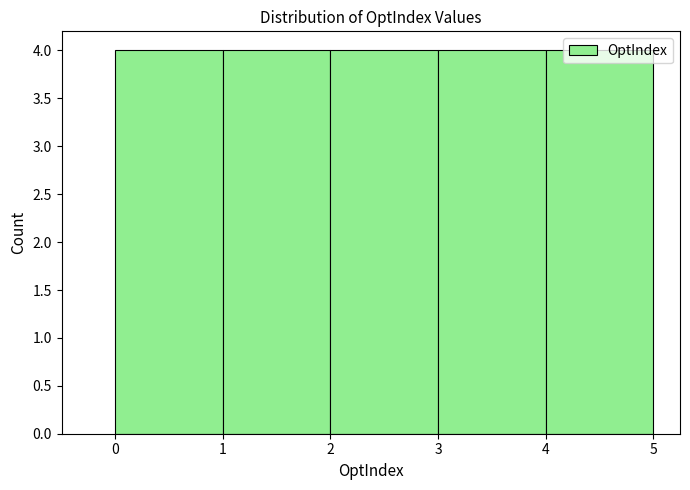

Reading left to right, transcribe this chart: for each bar, give the range it covers on the x-axis and its height. The values are not printed on the chart, so give them approximately, as read against the axis.

0 to 1: 4
1 to 2: 4
2 to 3: 4
3 to 4: 4
4 to 5: 4